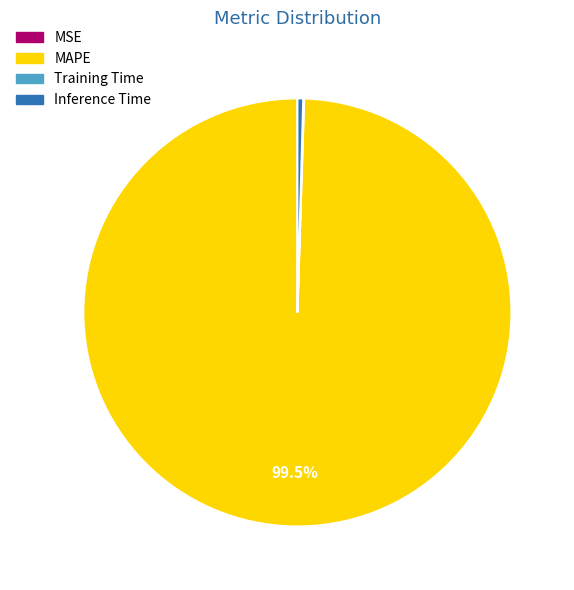

Which slice is the largest?

MAPE